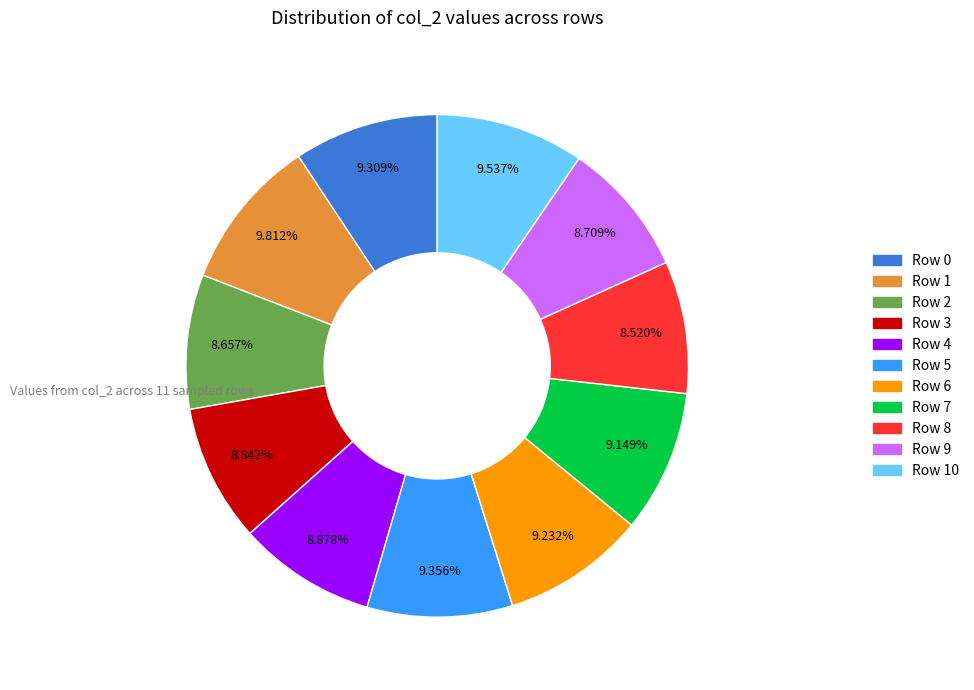

Does Row 0 represent more than half of the total?

No